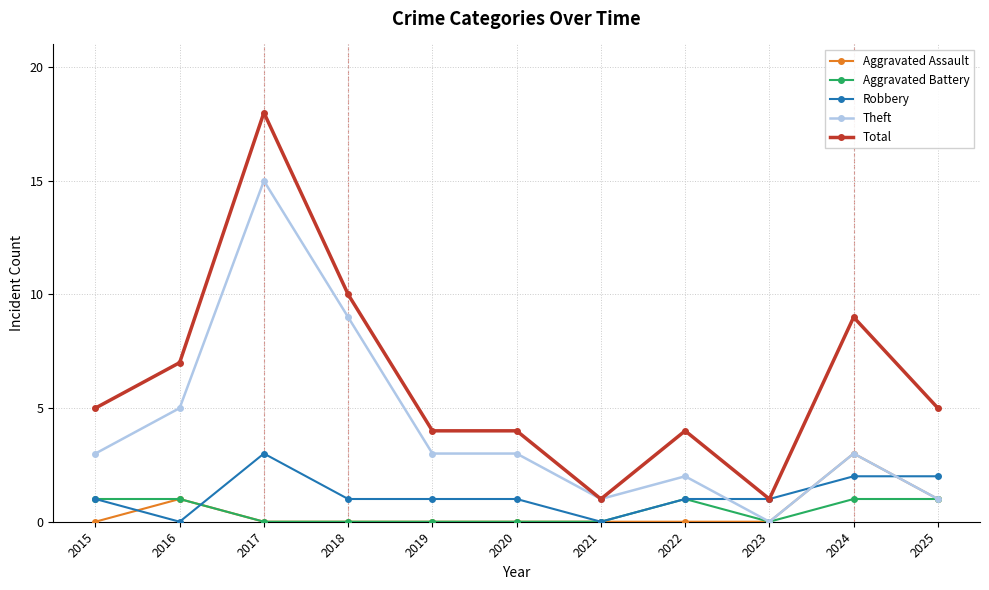

What is the sum of the Aggravated Battery values at 2015 and 2022?

2